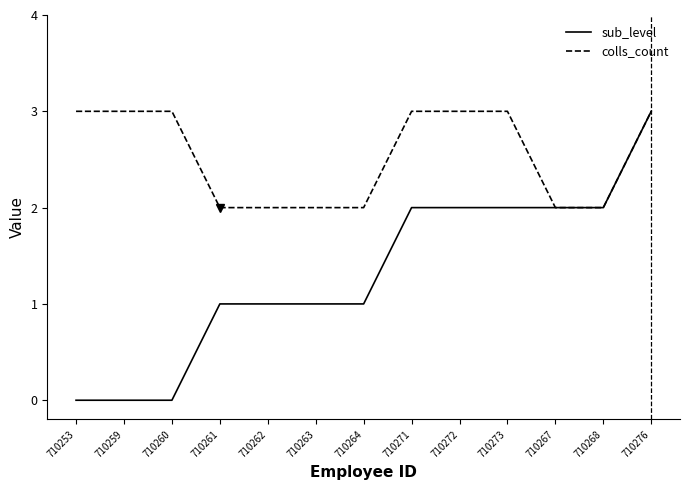

What is the sum of all sub_level values?

17